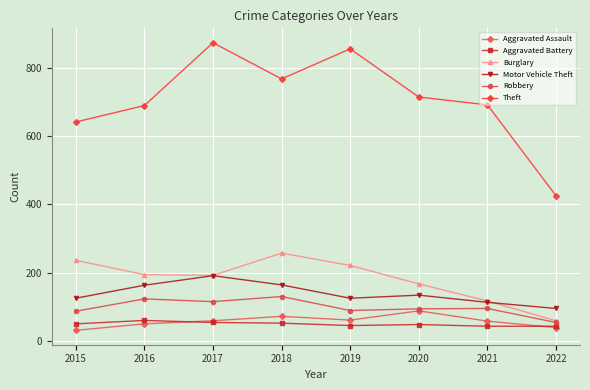

How many values in the Aggravated Battery series are below 50?

4